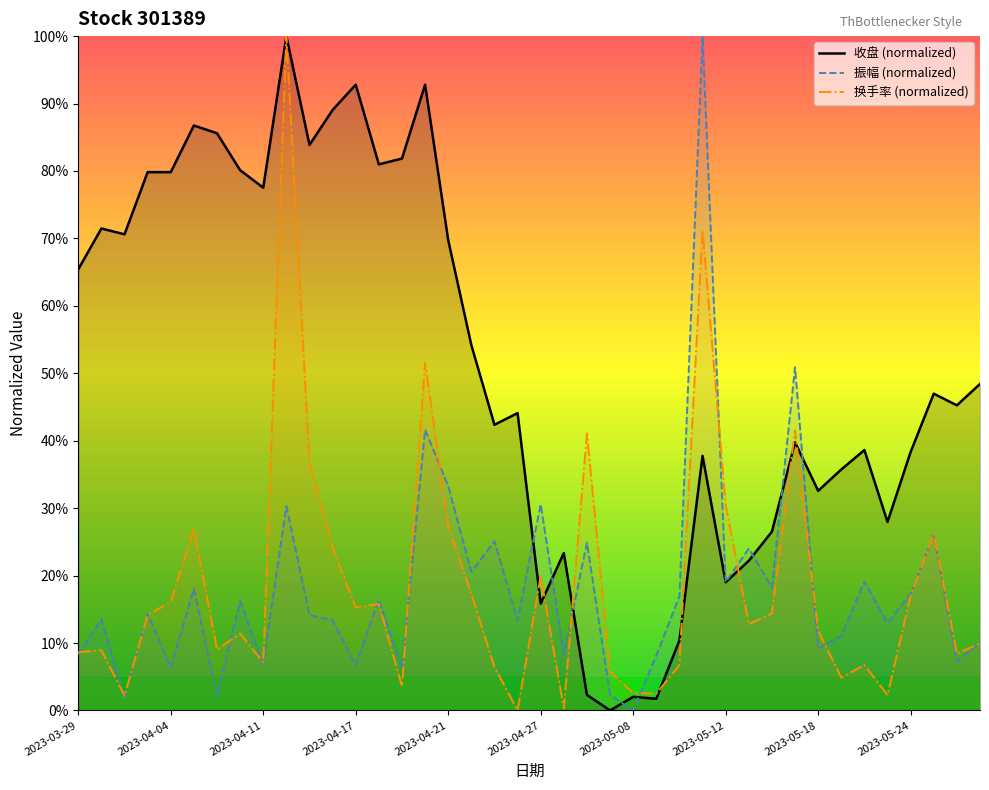

How many categories are shown in the chart?

40